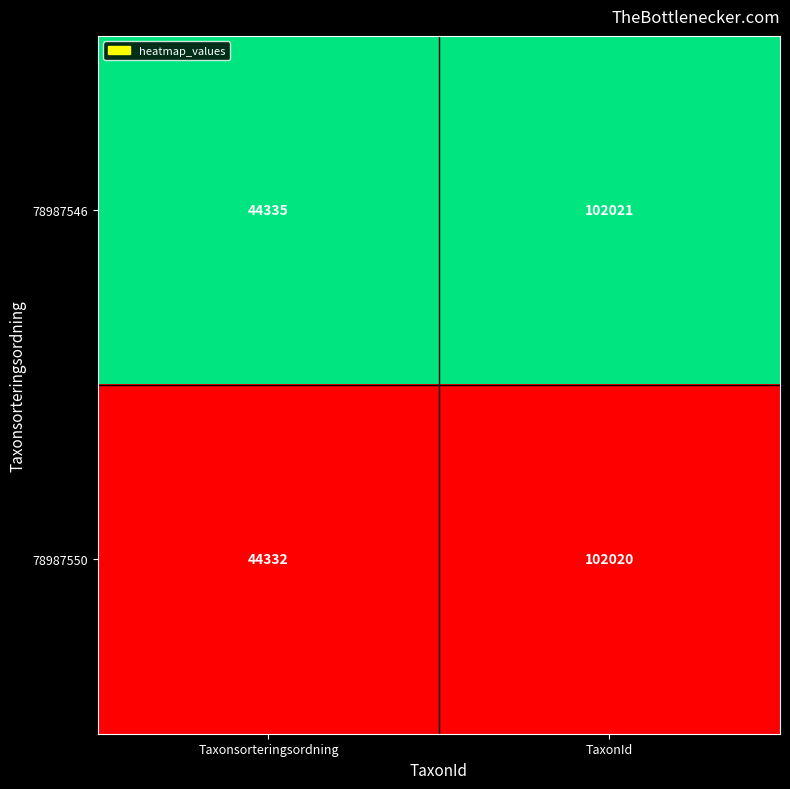

Which series changed the most between Taxonsorteringsordning and TaxonId?

78987550